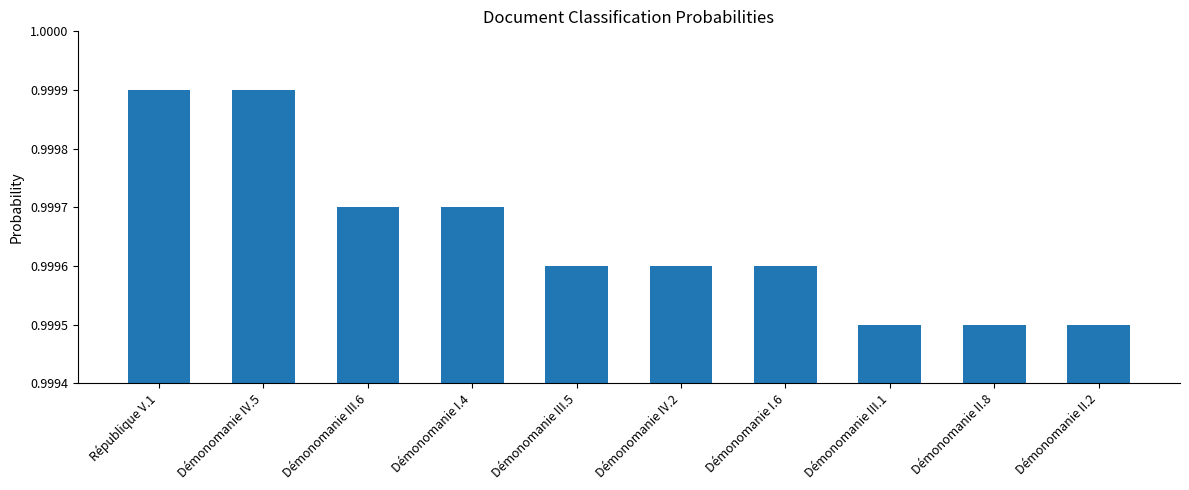

What is the sum of the values at Démonomanie I.6 and Démonomanie II.8?

2.0